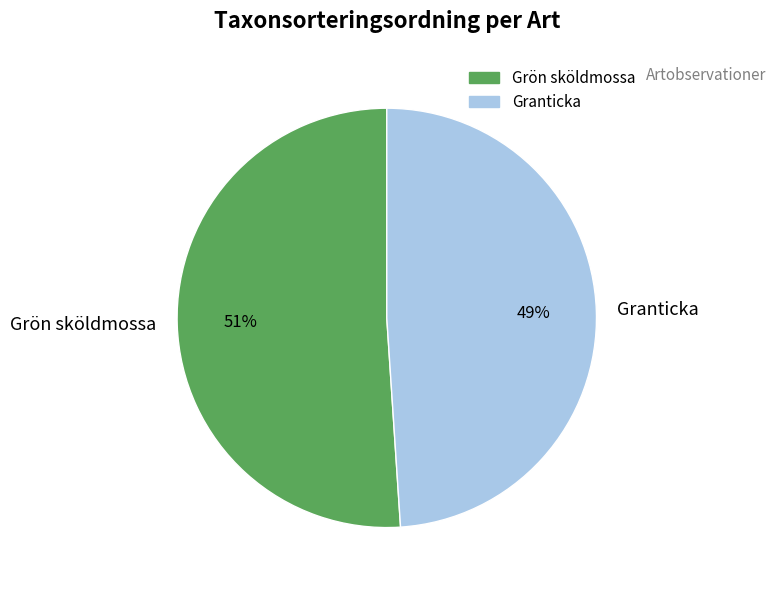

What percentage is the Granticka slice, to the nearest percent?

49%